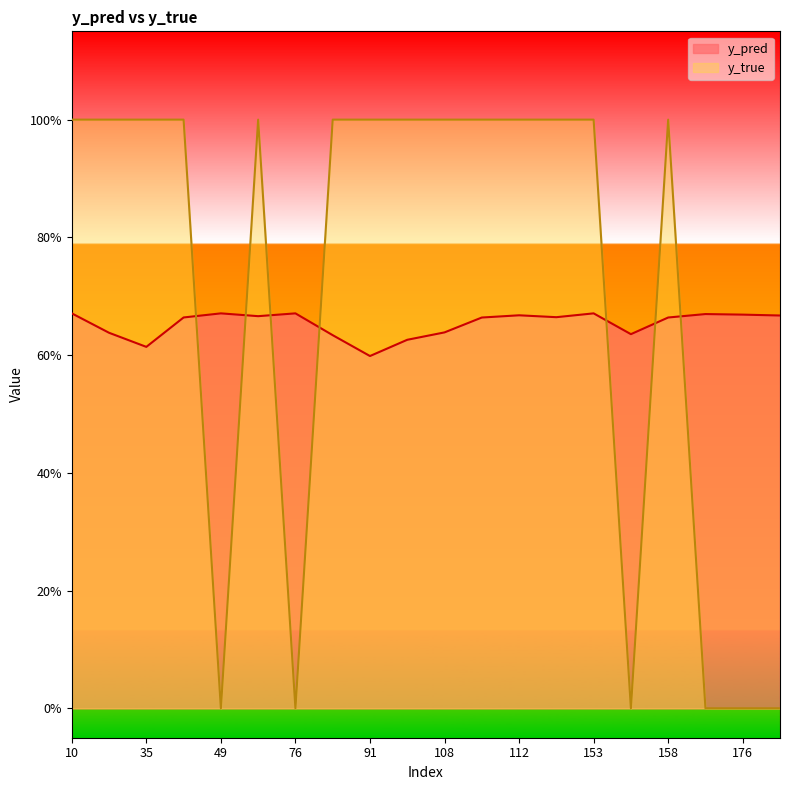

After their last crossing, which series has the higher values: y_pred or y_true?

y_pred